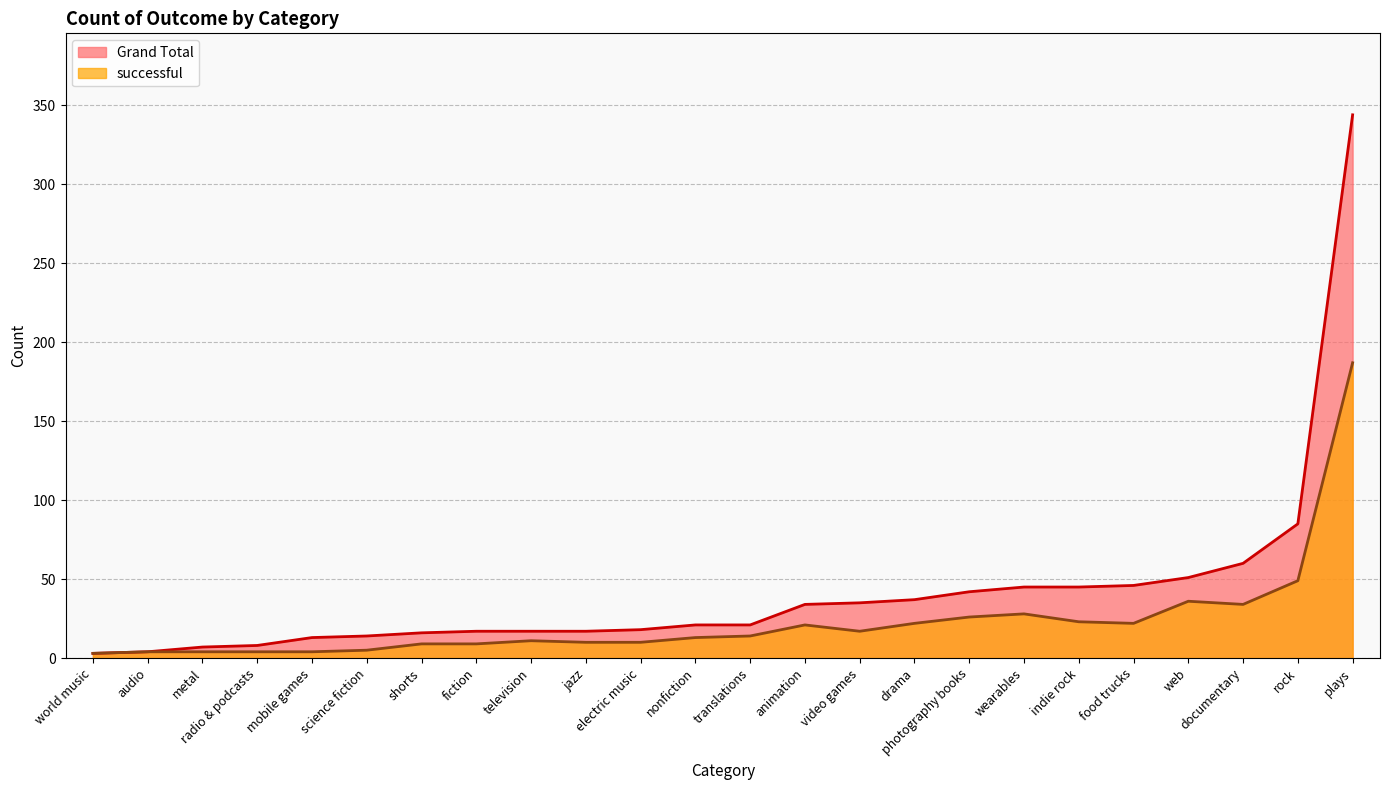

At which category is the sum across all series the highest?

plays